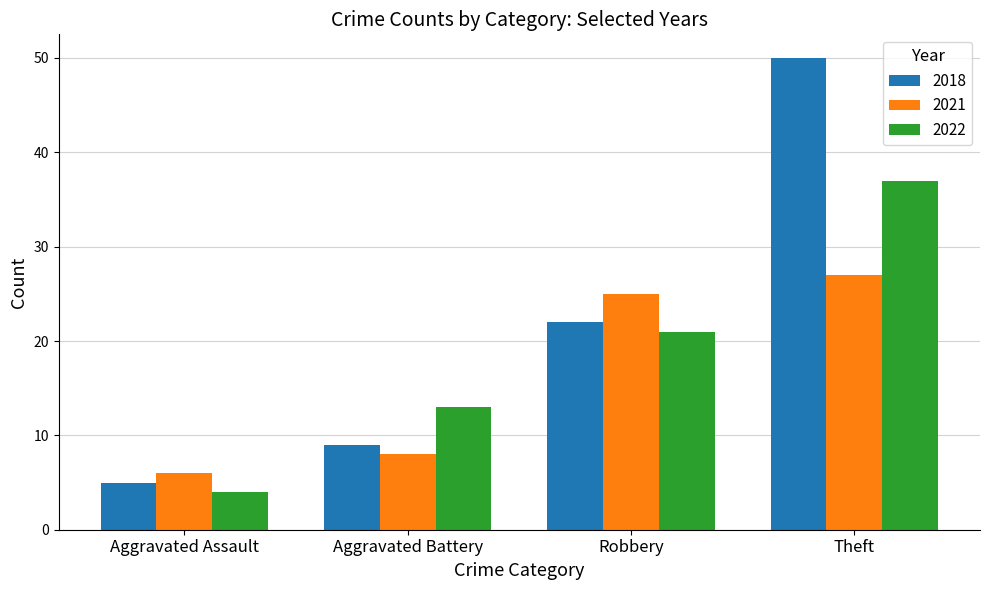

Reading right to left, extract all data points from this chart.

2018: Theft=50	Robbery=22	Aggravated Battery=9	Aggravated Assault=5
2021: Theft=27	Robbery=25	Aggravated Battery=8	Aggravated Assault=6
2022: Theft=37	Robbery=21	Aggravated Battery=13	Aggravated Assault=4